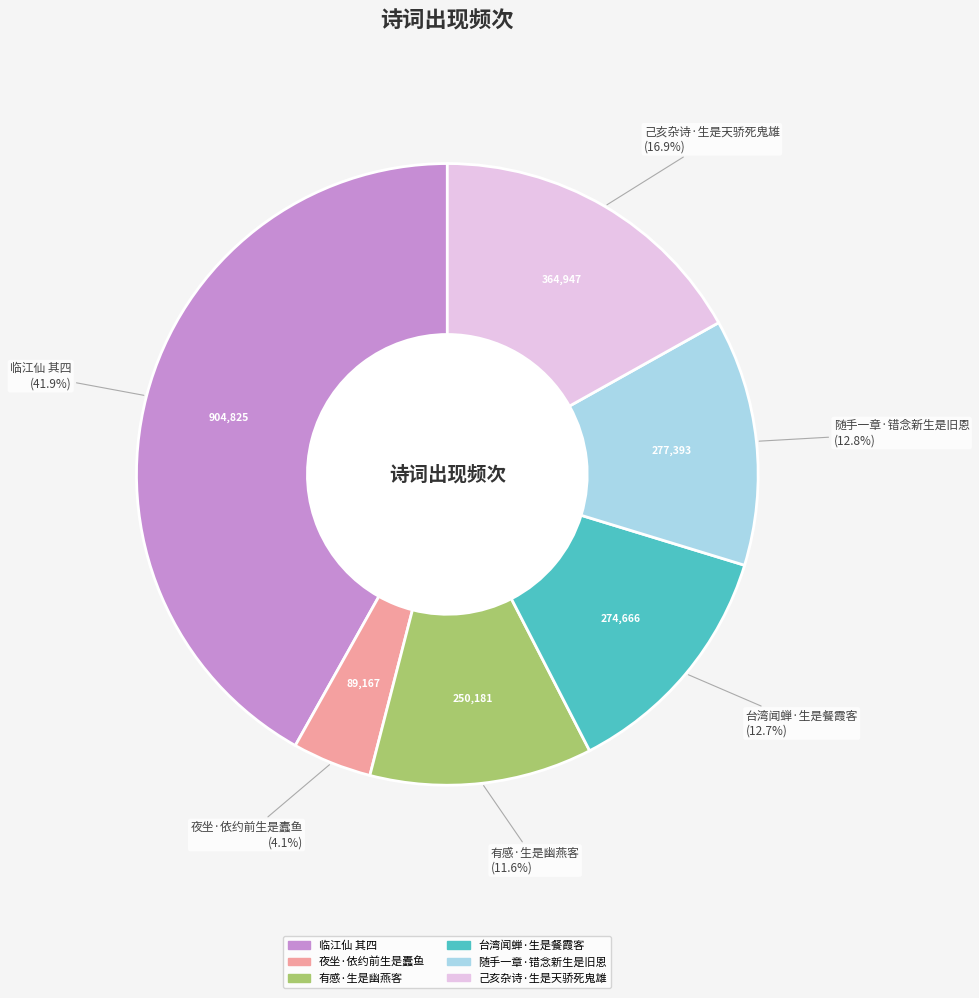

What is the smallest slice in the pie chart?

夜坐·依约前生是蠹鱼